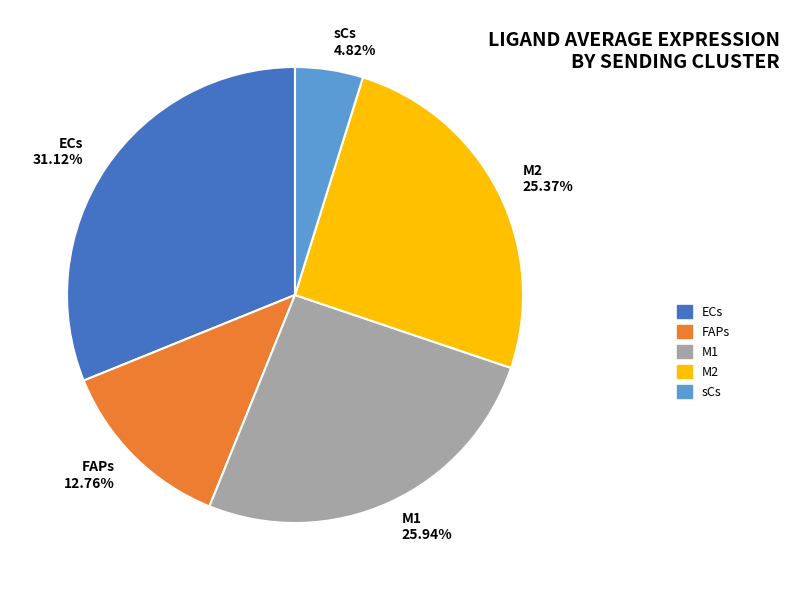

Between sCs and FAPs, which is larger?

FAPs